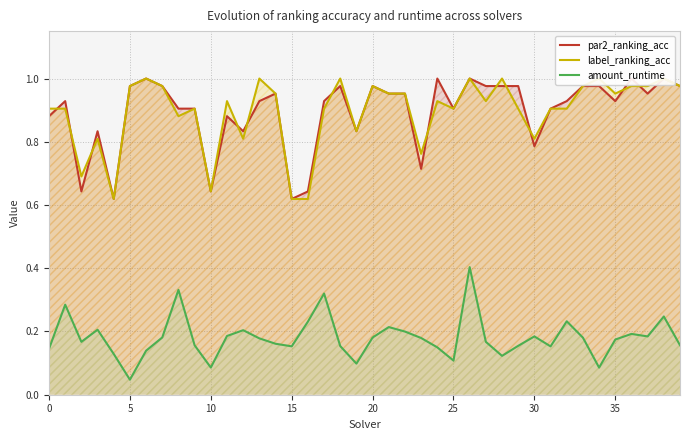

True or false: label_ranking_acc and amount_runtime cross at least once.

False